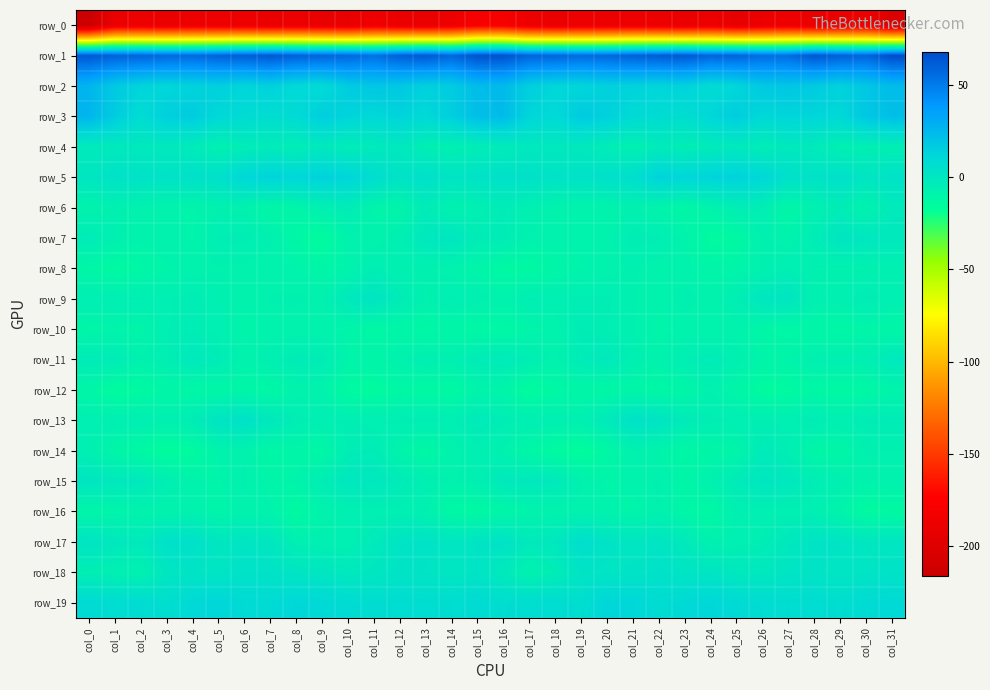

Reading right to left, extract all data points from this chart.

row_0: col_31=-201.4	col_30=-187.4	col_29=-188.3	col_28=-190.7	col_27=-185.8	col_26=-188.6	col_25=-192.6	col_24=-187.2	col_23=-190.0	col_22=-187.8	col_21=-186.9	col_20=-187.9	col_19=-188.1	col_18=-189.2	col_17=-187.3	col_16=-179.2	col_15=-179.0	col_14=-187.1	col_13=-189.9	col_12=-189.2	col_11=-185.2	col_10=-191.5	col_9=-190.3	col_8=-187.9	col_7=-189.9	col_6=-186.8	col_5=-187.8	col_4=-187.3	col_3=-189.3	col_2=-188.4	col_1=-189.0	col_0=-215.8
row_1: col_31=67.6	col_30=58.5	col_29=60.2	col_28=63.9	col_27=55.2	col_26=55.2	col_25=59.1	col_24=58.7	col_23=63.2	col_22=62.0	col_21=60.2	col_20=57.4	col_19=56.2	col_18=58.5	col_17=58.9	col_16=65.5	col_15=65.7	col_14=57.7	col_13=63.1	col_12=60.7	col_11=53.8	col_10=57.4	col_9=58.6	col_8=60.2	col_7=63.5	col_6=61.2	col_5=59.4	col_4=56.5	col_3=57.0	col_2=58.8	col_1=59.3	col_0=62.9
row_2: col_31=23.4	col_30=18.2	col_29=13.6	col_28=16.7	col_27=18.9	col_26=17.8	col_25=11.2	col_24=8.1	col_23=13.6	col_22=11.6	col_21=13.4	col_20=14.1	col_19=11.6	col_18=11.6	col_17=14.7	col_16=24.2	col_15=23.0	col_14=16.1	col_13=14.0	col_12=18.0	col_11=18.5	col_10=16.4	col_9=8.8	col_8=9.9	col_7=13.7	col_6=11.7	col_5=14.5	col_4=13.1	col_3=11.1	col_2=12.4	col_1=17.3	col_0=26.4
row_3: col_31=21.8	col_30=18.3	col_29=10.5	col_28=11.7	col_27=11.8	col_26=10.5	col_25=15.8	col_24=11.4	col_23=6.8	col_22=8.3	col_21=9.4	col_20=14.3	col_19=16.7	col_18=9.4	col_17=11.9	col_16=23.6	col_15=22.1	col_14=15.0	col_13=10.1	col_12=12.7	col_11=10.3	col_10=12.5	col_9=15.4	col_8=9.0	col_7=7.0	col_6=8.9	col_5=10.5	col_4=16.2	col_3=14.5	col_2=8.1	col_1=16.3	col_0=26.2
row_4: col_31=-5.5	col_30=-5.9	col_29=-6.5	col_28=-2.5	col_27=-1.2	col_26=-4.6	col_25=-1.7	col_24=-3.2	col_23=-5.0	col_22=-2.8	col_21=-7.0	col_20=-4.4	col_19=-1.6	col_18=-1.3	col_17=-1.4	col_16=-3.2	col_15=-4.5	col_14=-6.5	col_13=-5.5	col_12=-1.1	col_11=-2.6	col_10=-4.2	col_9=-1.1	col_8=-5.0	col_7=-3.4	col_6=-4.3	col_5=-7.0	col_4=-2.9	col_3=-1.4	col_2=-1.6	col_1=-1.8	col_0=-2.5
row_5: col_31=3.1	col_30=0.9	col_29=4.8	col_28=2.9	col_27=5.0	col_26=10.7	col_25=13.6	col_24=12.6	col_23=11.4	col_22=12.9	col_21=6.1	col_20=4.7	col_19=3.6	col_18=2.6	col_17=4.2	col_16=4.3	col_15=2.9	col_14=1.9	col_13=4.8	col_12=2.7	col_11=7.4	col_10=12.2	col_9=13.7	col_8=11.3	col_7=12.9	col_6=10.9	col_5=4.8	col_4=4.6	col_3=2.7	col_2=3.2	col_1=3.5	col_0=0.7
row_6: col_31=-2.6	col_30=-8.5	col_29=-4.3	col_28=-7.1	col_27=-11.6	col_26=-5.2	col_25=-5.2	col_24=-9.1	col_23=-11.8	col_22=-9.4	col_21=-7.5	col_20=-9.3	col_19=-9.4	col_18=-8.7	col_17=-6.5	col_16=-4.1	col_15=-6.2	col_14=-7.8	col_13=-3.5	col_12=-10.2	col_11=-9.8	col_10=-3.8	col_9=-6.8	col_8=-10.2	col_7=-11.8	col_6=-8.0	col_5=-7.7	col_4=-9.8	col_3=-8.9	col_2=-8.0	col_1=-7.1	col_0=-8.7
row_7: col_31=-1.2	col_30=-0.2	col_29=0.8	col_28=-4.3	col_27=-8.7	col_26=-7.2	col_25=-13.0	col_24=-14.3	col_23=-8.6	col_22=-5.0	col_21=-4.5	col_20=-8.3	col_19=-9.1	col_18=-8.0	col_17=-7.9	col_16=-3.9	col_15=-4.1	col_14=0.7	col_13=-0.9	col_12=-6.2	col_11=-8.7	col_10=-8.0	col_9=-15.3	col_8=-11.8	col_7=-7.0	col_6=-4.7	col_5=-5.3	col_4=-9.5	col_3=-7.7	col_2=-8.8	col_1=-6.6	col_0=-3.6
row_8: col_31=-6.8	col_30=-7.9	col_29=-7.7	col_28=-7.8	col_27=-5.4	col_26=-7.4	col_25=-10.5	col_24=-10.5	col_23=-8.8	col_22=-8.9	col_21=-7.4	col_20=-8.6	col_19=-9.4	col_18=-11.0	col_17=-13.4	col_16=-13.0	col_15=-10.3	col_14=-8.5	col_13=-7.4	col_12=-7.1	col_11=-5.3	col_10=-9.1	col_9=-11.1	col_8=-9.2	col_7=-9.0	col_6=-8.3	col_5=-7.8	col_4=-8.7	col_3=-9.8	col_2=-12.1	col_1=-13.8	col_0=-11.6
row_9: col_31=-6.2	col_30=-3.9	col_29=-6.9	col_28=-6.7	col_27=1.0	col_26=-0.0	col_25=-5.3	col_24=-8.7	col_23=-6.6	col_22=-9.0	col_21=-7.3	col_20=-5.0	col_19=-4.9	col_18=-5.9	col_17=-5.1	col_16=-8.3	col_15=-6.6	col_14=-5.0	col_13=-7.9	col_12=-3.6	col_11=1.7	col_10=-1.7	col_9=-7.8	col_8=-7.3	col_7=-7.5	col_6=-8.9	col_5=-6.4	col_4=-4.4	col_3=-5.8	col_2=-5.3	col_1=-5.4	col_0=-5.5
row_10: col_31=-11.3	col_30=-10.2	col_29=-12.1	col_28=-11.1	col_27=-12.4	col_26=-11.4	col_25=-8.4	col_24=-9.4	col_23=-8.9	col_22=-10.1	col_21=-7.5	col_20=-5.4	col_19=-4.2	col_18=-8.9	col_17=-10.2	col_16=-12.4	col_15=-12.3	col_14=-11.0	col_13=-12.2	col_12=-11.1	col_11=-12.6	col_10=-9.9	col_9=-8.9	col_8=-8.8	col_7=-9.0	col_6=-9.9	col_5=-6.3	col_4=-4.6	col_3=-5.5	col_2=-10.2	col_1=-9.6	col_0=-10.7
row_11: col_31=-1.5	col_30=-6.4	col_29=-6.0	col_28=-7.0	col_27=-9.3	col_26=-9.9	col_25=-6.5	col_24=-3.2	col_23=-5.3	col_22=-8.4	col_21=-6.1	col_20=-1.8	col_19=-3.3	col_18=-8.2	col_17=-5.1	col_16=-2.5	col_15=-3.6	col_14=-7.0	col_13=-5.9	col_12=-8.1	col_11=-9.8	col_10=-9.3	col_9=-4.1	col_8=-3.8	col_7=-6.3	col_6=-8.8	col_5=-3.7	col_4=-1.6	col_3=-5.7	col_2=-7.5	col_1=-3.9	col_0=-3.4
row_12: col_31=-9.6	col_30=-12.7	col_29=-13.2	col_28=-12.1	col_27=-13.9	col_26=-14.9	col_25=-10.8	col_24=-7.8	col_23=-11.1	col_22=-12.5	col_21=-10.7	col_20=-12.2	col_19=-11.2	col_18=-12.6	col_17=-15.3	col_16=-10.2	col_15=-9.4	col_14=-13.4	col_13=-13.1	col_12=-12.2	col_11=-14.9	col_10=-13.8	col_9=-8.9	col_8=-8.7	col_7=-12.4	col_6=-11.2	col_5=-11.4	col_4=-12.1	col_3=-11.3	col_2=-13.7	col_1=-15.3	col_0=-10.7
row_13: col_31=-3.7	col_30=-4.0	col_29=-6.2	col_28=-3.8	col_27=-6.0	col_26=-5.2	col_25=-5.7	col_24=-4.8	col_23=-3.3	col_22=2.1	col_21=3.6	col_20=-2.3	col_19=-6.4	col_18=-6.3	col_17=-5.8	col_16=-4.6	col_15=-2.6	col_14=-5.6	col_13=-4.9	col_12=-4.7	col_11=-6.0	col_10=-5.1	col_9=-5.7	col_8=-4.7	col_7=-1.4	col_6=3.9	col_5=1.4	col_4=-4.2	col_3=-6.9	col_2=-5.8	col_1=-6.2	col_0=-6.3
row_14: col_31=-7.7	col_30=-7.5	col_29=-11.6	col_28=-11.6	col_27=-5.3	col_26=-3.2	col_25=-10.4	col_24=-11.4	col_23=-12.0	col_22=-9.5	col_21=-7.7	col_20=-12.5	col_19=-15.9	col_18=-14.0	col_17=-11.8	col_16=-8.0	col_15=-6.2	col_14=-8.8	col_13=-12.5	col_12=-9.4	col_11=-4.0	col_10=-4.9	col_9=-12.4	col_8=-10.9	col_7=-12.1	col_6=-8.0	col_5=-9.1	col_4=-14.2	col_3=-15.9	col_2=-12.9	col_1=-11.0	col_0=-6.4
row_15: col_31=-7.9	col_30=-8.7	col_29=-6.6	col_28=-4.8	col_27=-0.8	col_26=0.2	col_25=-2.9	col_24=-7.5	col_23=-10.7	col_22=-7.3	col_21=-8.7	col_20=-9.9	col_19=-7.5	col_18=-2.0	col_17=-1.5	col_16=-1.8	col_15=-6.4	col_14=-7.9	col_13=-6.0	col_12=-3.0	col_11=-0.3	col_10=-0.5	col_9=-4.7	col_8=-9.1	col_7=-9.9	col_6=-7.3	col_5=-9.6	col_4=-9.0	col_3=-5.7	col_2=-1.4	col_1=-1.5	col_0=0.9
row_16: col_31=-13.3	col_30=-14.3	col_29=-9.2	col_28=-6.3	col_27=-6.2	col_26=-6.4	col_25=-6.7	col_24=-13.0	col_23=-11.5	col_22=-7.6	col_21=-10.0	col_20=-8.7	col_19=-8.2	col_18=-8.8	col_17=-9.4	col_16=-10.8	col_15=-13.3	col_14=-12.5	col_13=-7.2	col_12=-5.9	col_11=-6.3	col_10=-6.4	col_9=-8.8	col_8=-14.0	col_7=-9.0	col_6=-8.3	col_5=-10.3	col_4=-7.8	col_3=-8.6	col_2=-8.8	col_1=-10.0	col_0=-10.7
row_17: col_31=0.7	col_30=-0.0	col_29=2.0	col_28=2.3	col_27=-0.9	col_26=-5.1	col_25=-6.2	col_24=-7.4	col_23=-2.0	col_22=1.2	col_21=0.5	col_20=2.4	col_19=6.0	col_18=-0.3	col_17=-1.9	col_16=2.7	col_15=1.9	col_14=0.6	col_13=2.7	col_12=1.6	col_11=-2.6	col_10=-6.4	col_9=-6.5	col_8=-6.1	col_7=0.0	col_6=1.2	col_5=0.3	col_4=4.5	col_3=4.3	col_2=-2.1	col_1=-1.0	col_0=1.6
row_18: col_31=3.2	col_30=1.6	col_29=1.0	col_28=2.1	col_27=1.4	col_26=-0.9	col_25=-1.0	col_24=1.3	col_23=1.6	col_22=3.9	col_21=2.2	col_20=1.3	col_19=1.8	col_18=-4.4	col_17=-8.1	col_16=-1.8	col_15=1.8	col_14=0.6	col_13=1.5	col_12=2.2	col_11=0.3	col_10=-1.6	col_9=0.6	col_8=1.1	col_7=3.0	col_6=3.5	col_5=1.0	col_4=2.0	col_3=0.4	col_2=-7.5	col_1=-6.6	col_0=-5.6
row_19: col_31=9.5	col_30=8.8	col_29=6.6	col_28=7.7	col_27=7.2	col_26=7.8	col_25=9.0	col_24=11.1	col_23=9.7	col_22=7.9	col_21=11.0	col_20=11.6	col_19=6.4	col_18=7.7	col_17=7.7	col_16=6.6	col_15=8.7	col_14=7.2	col_13=7.3	col_12=7.5	col_11=6.9	col_10=8.6	col_9=9.8	col_8=11.1	col_7=8.8	col_6=8.8	col_5=11.7	col_4=9.8	col_3=6.1	col_2=8.1	col_1=7.5	col_0=8.9